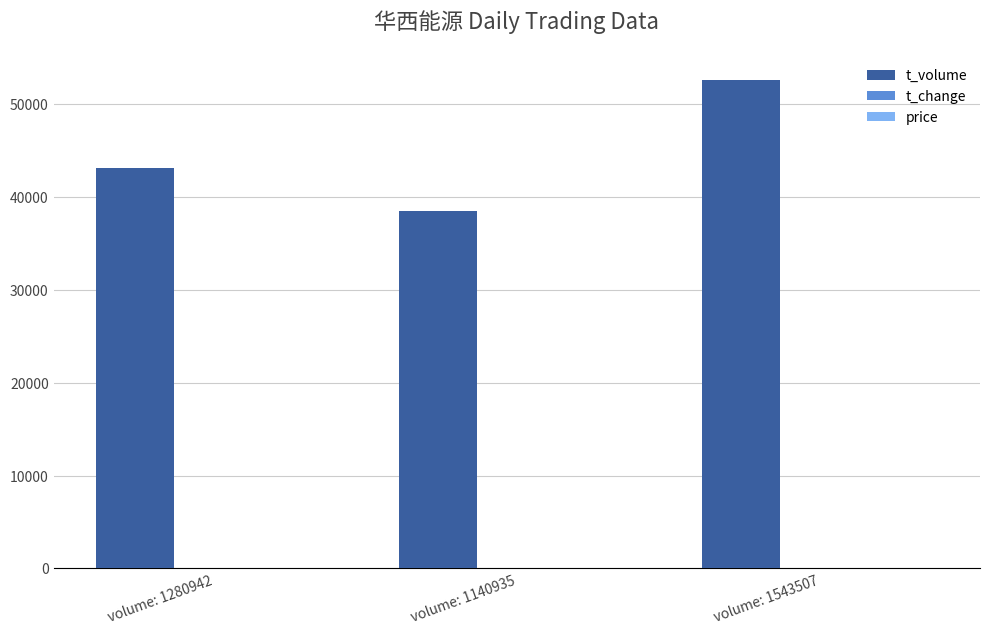

The value of t_volume at volume: 1280942 is 43197.0. True or false?

True